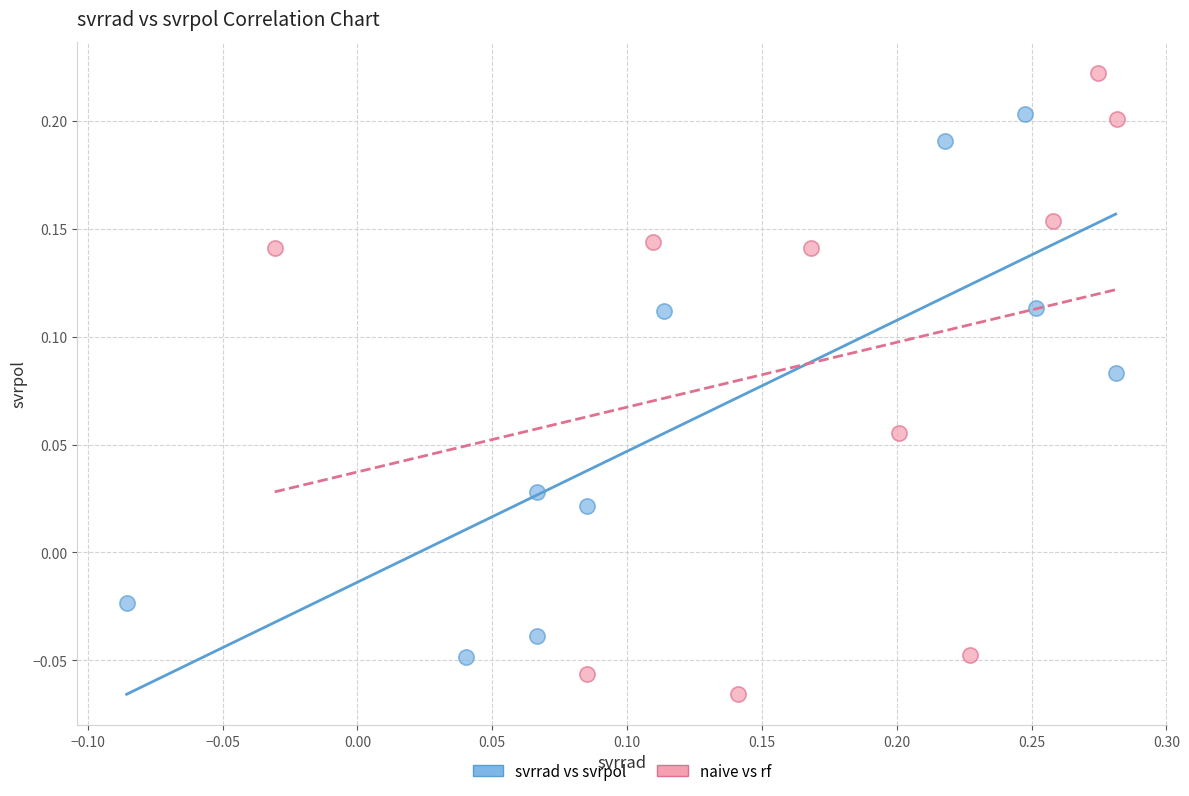

Which series reaches the minimum Y coordinate?

naive vs rf